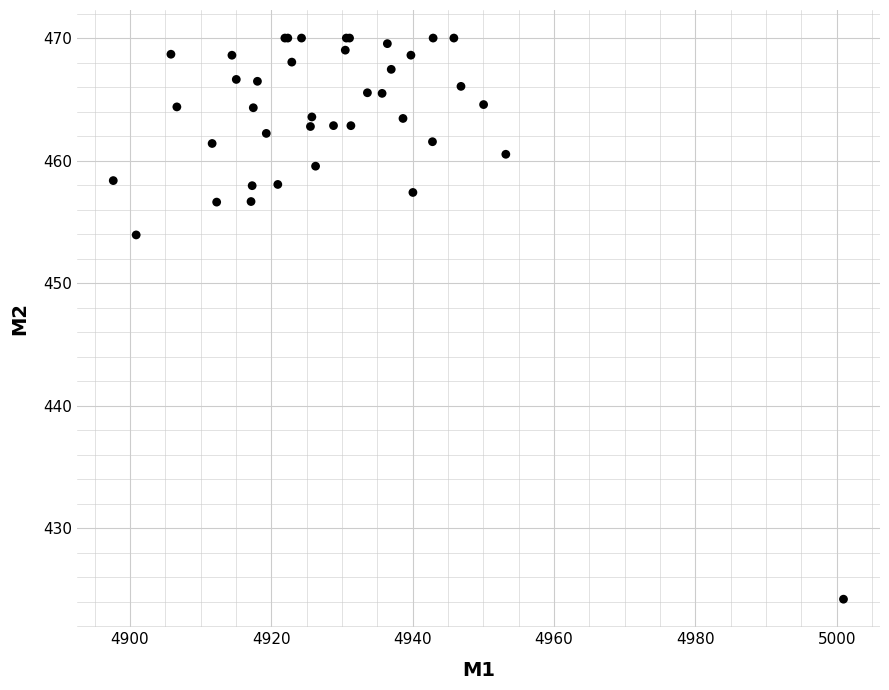

What Y value in the scatter plot is closest to 447?

453.9